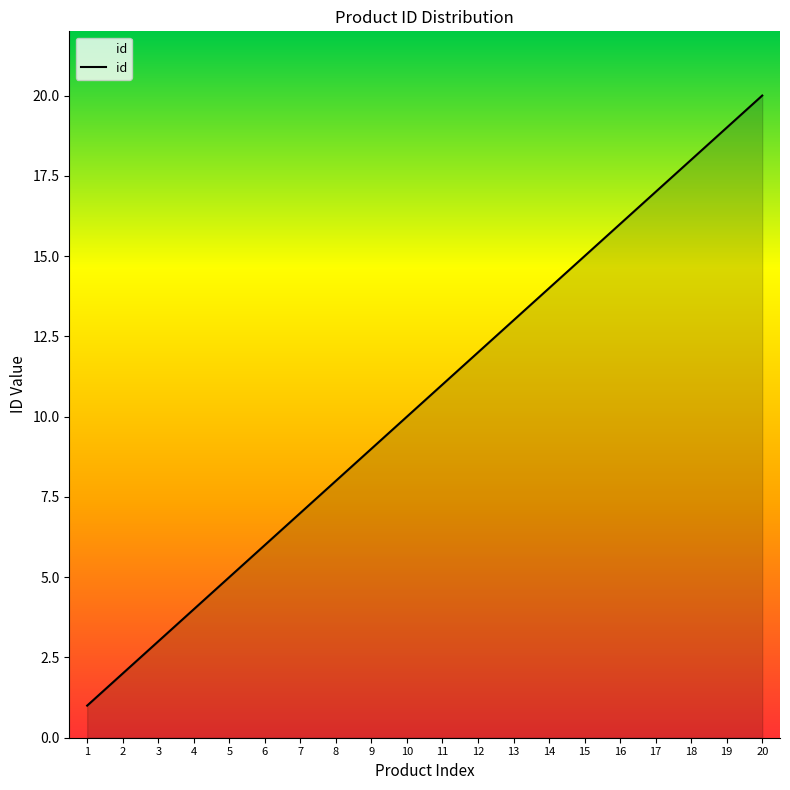

Reading left to right, what are all the values shown in this chart?

1	2	3	4	5	6	7	8	9	10	11	12	13	14	15	16	17	18	19	20